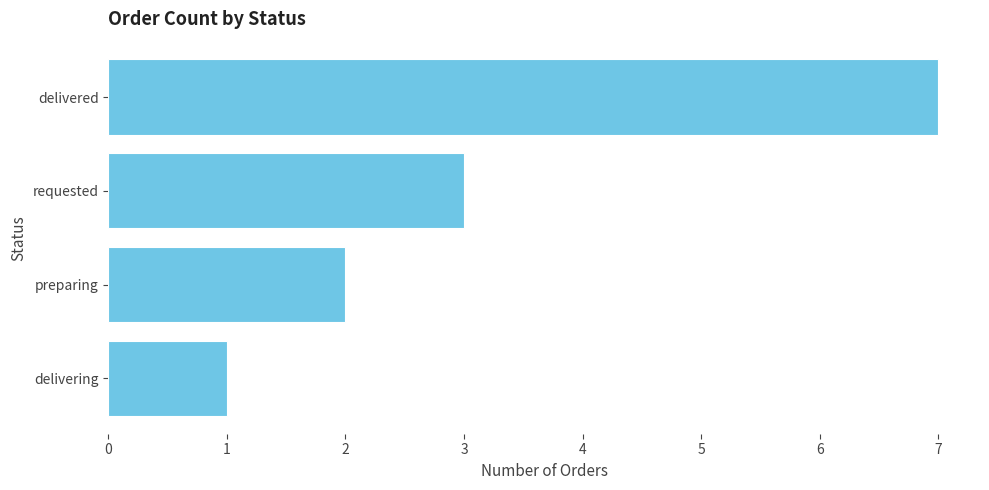

How many bars are there in total?

4